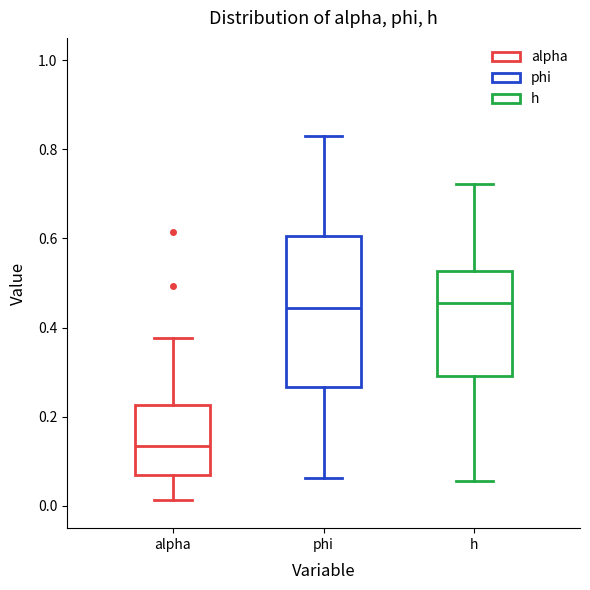

Which box has the lowest median line?

alpha